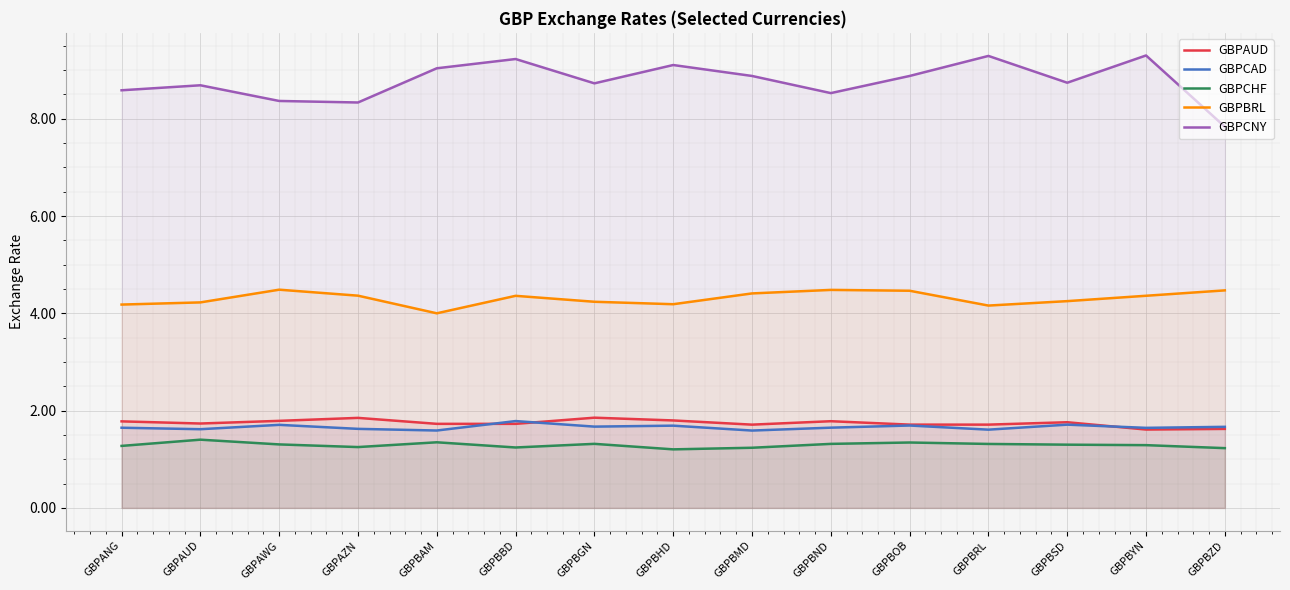

Which series has the largest range (max minus min)?

GBPCNY